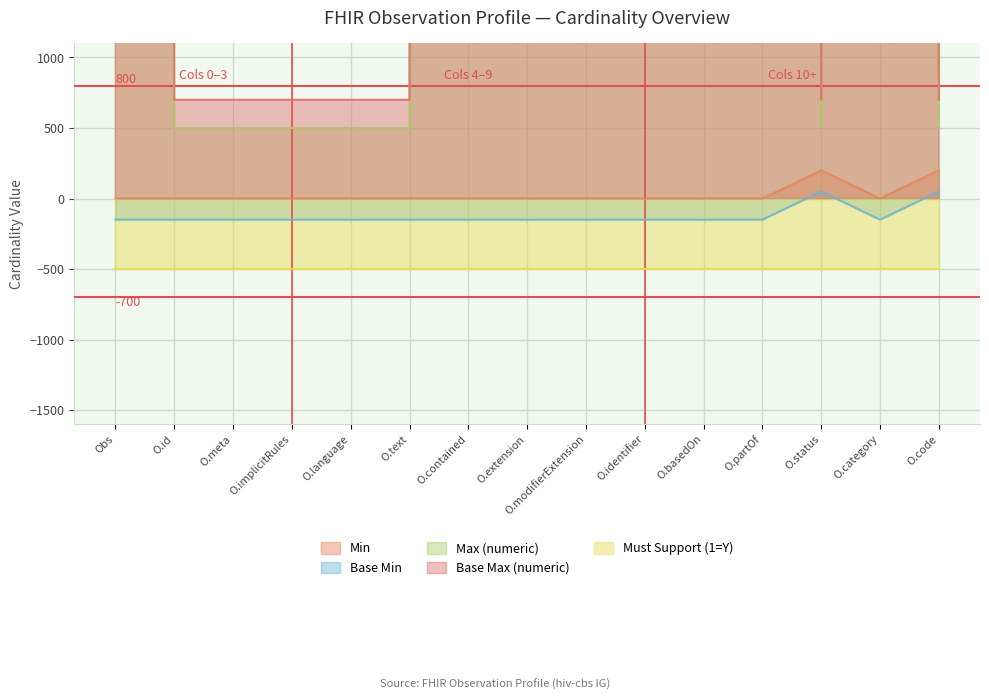

Is it true that Min equals 0 at O.contained?

True